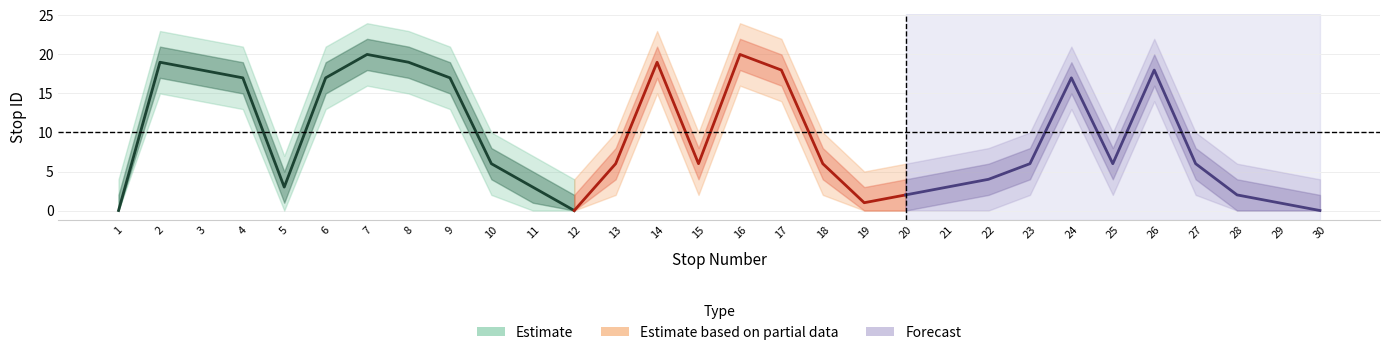

What is the spread (max minus min) of values at 18?

8